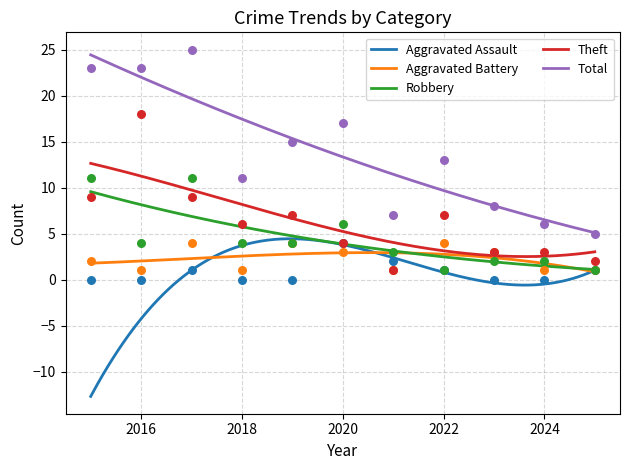

At which category is the sum across all series the highest?

2017